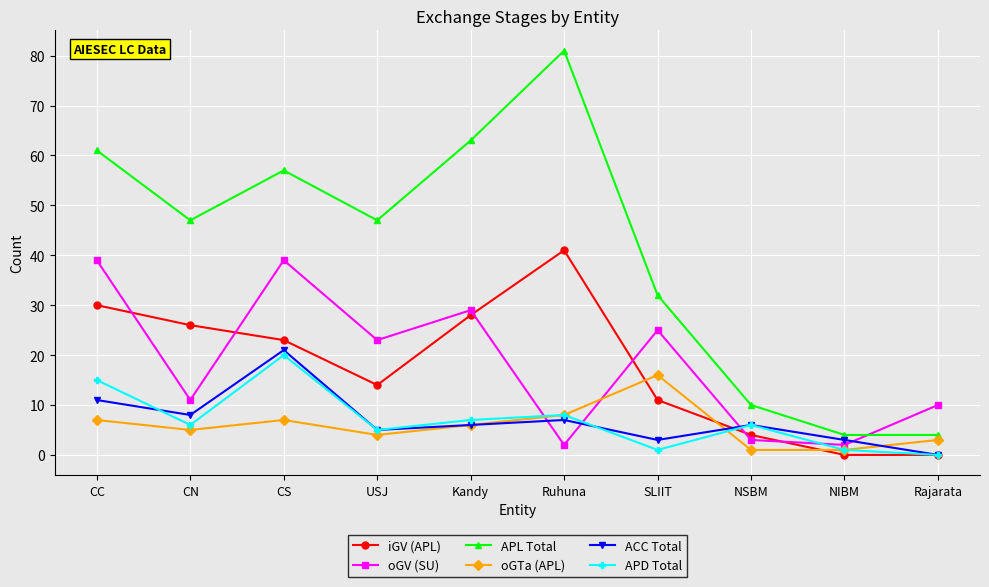

Which category has the lowest value in the ACC Total series?

Rajarata